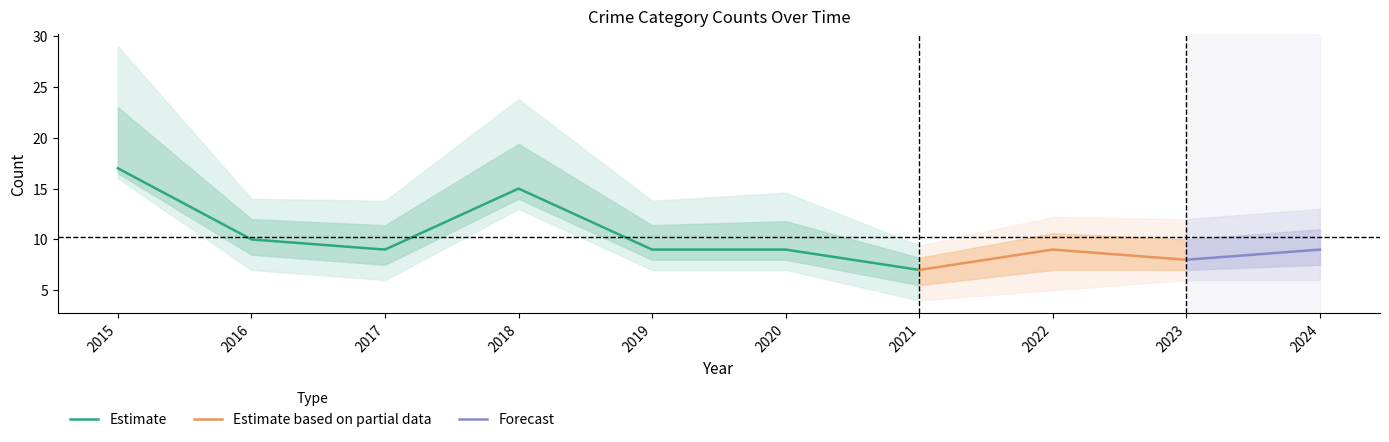

At which category does the chart reach its peak across all series?

2015